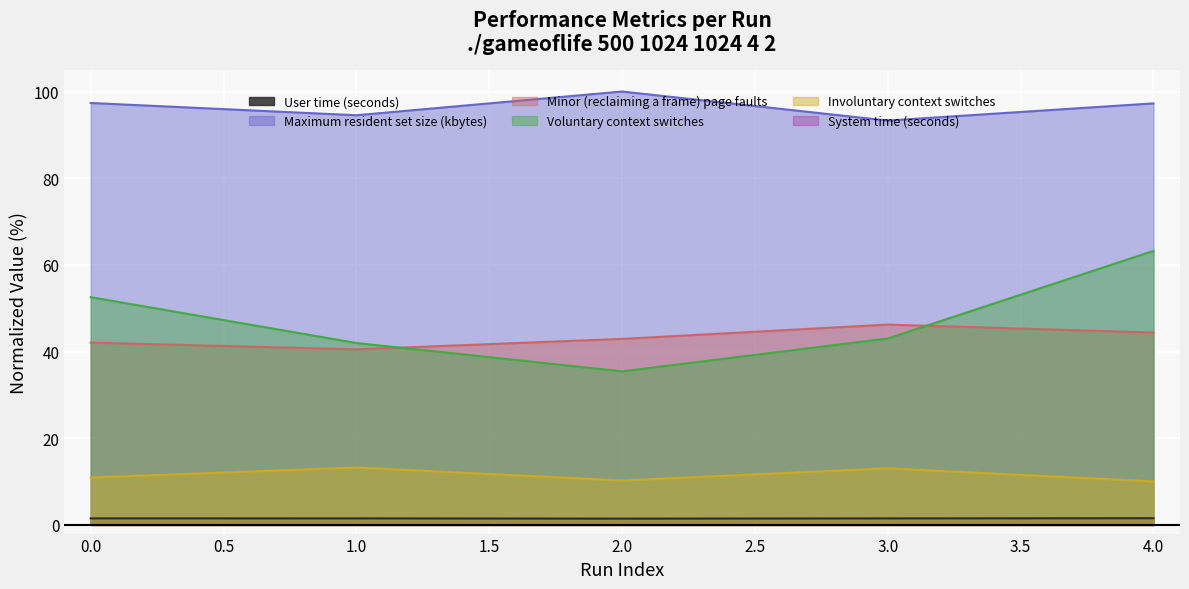

Reading right to left, extract all data points from this chart.

User time (seconds): 1.5	1.5	1.4	1.5	1.5
Maximum resident set size (kbytes): 97.3	93.3	100.0	94.5	97.4
Minor (reclaiming a frame) page faults: 44.4	46.2	42.9	40.5	42.1
Voluntary context switches: 63.2	43.0	35.4	42.0	52.5
Involuntary context switches: 10.0	13.1	10.2	13.2	10.9
System time (seconds): 0.0	0.0	0.0	0.0	0.0